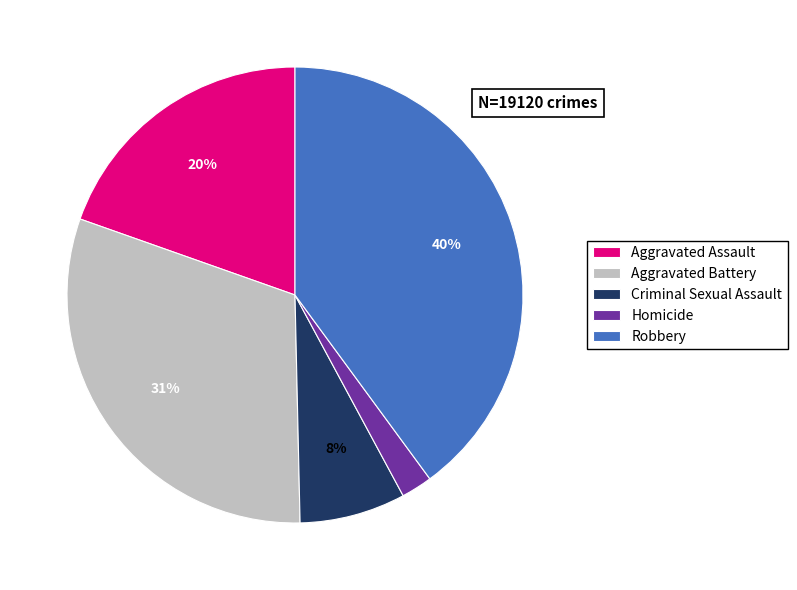

Which category has the smallest portion of the pie?

Homicide